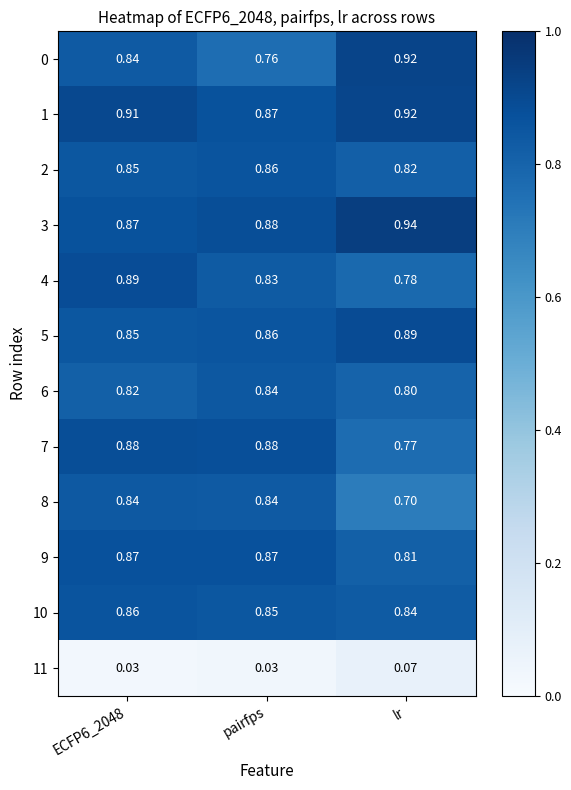

Which category has the highest value in the 3 series?

lr